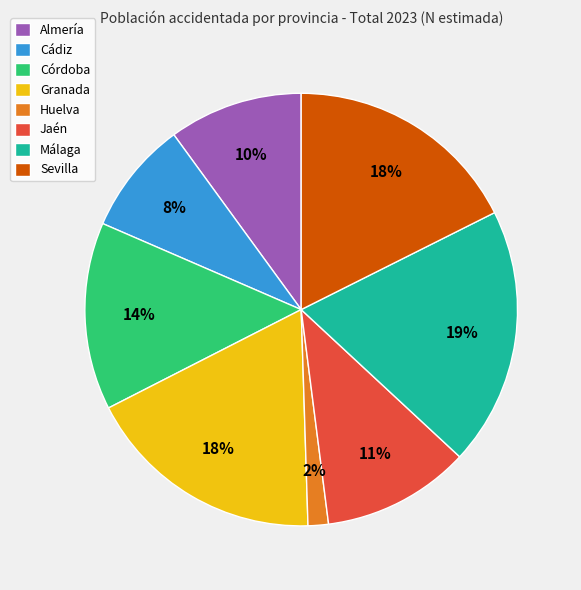

Which has a higher value, Almería or Granada?

Granada